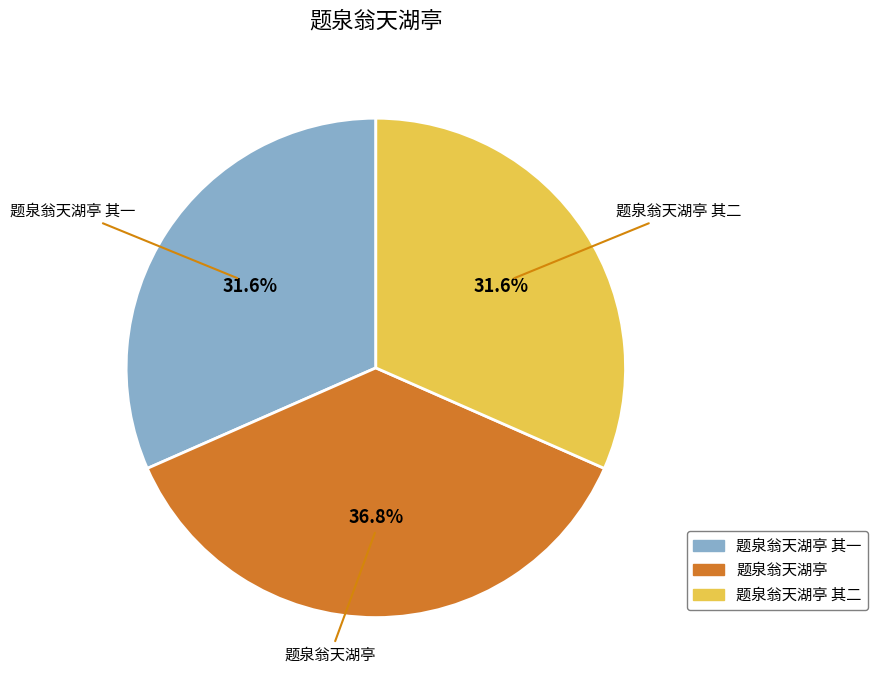

Is there a majority slice in this chart?

No